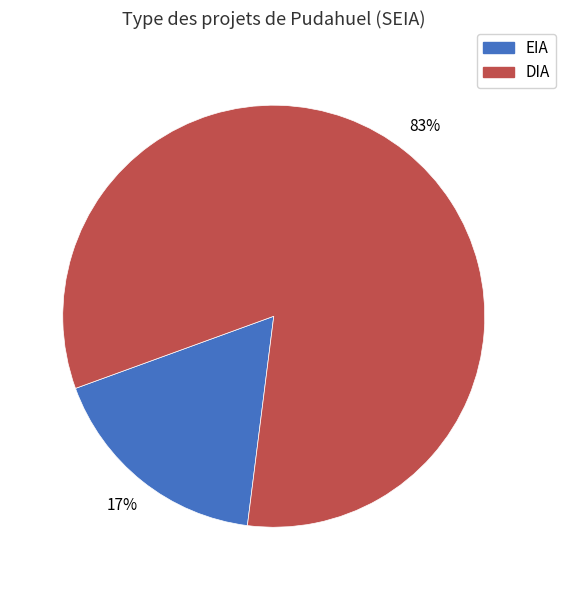

To the nearest percent, what is the average slice percentage?

50%